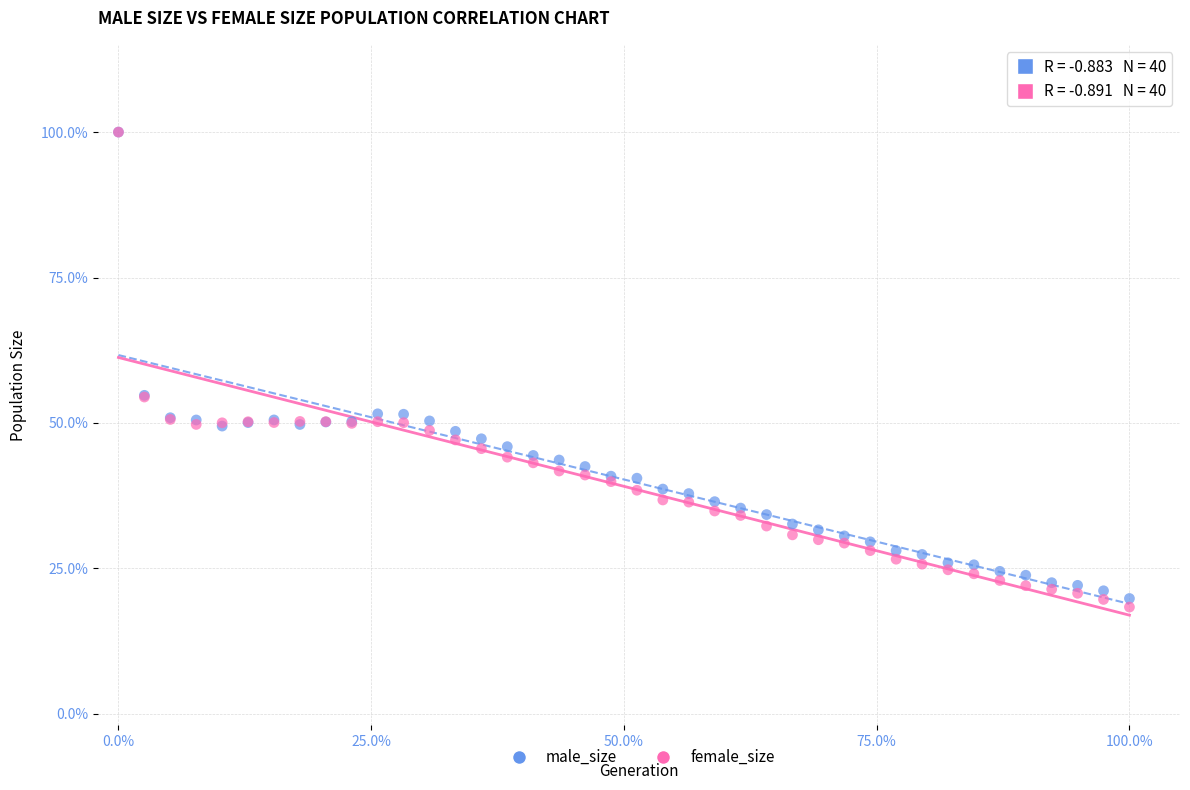

What are all the series names shown in the legend?

male_size, female_size